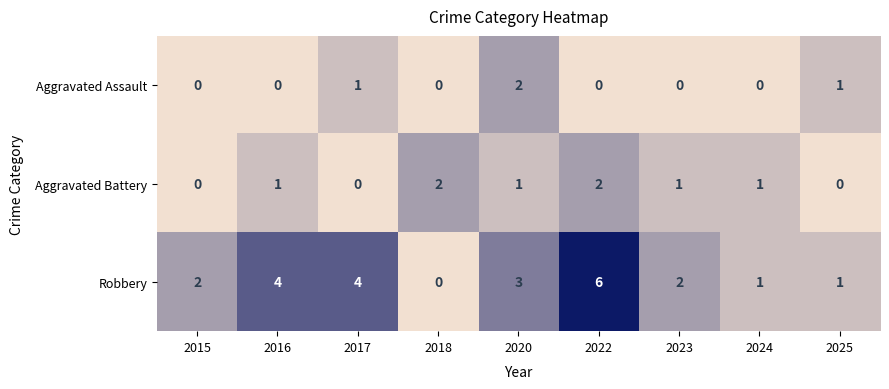

At which category is the sum across all series the highest?

2022